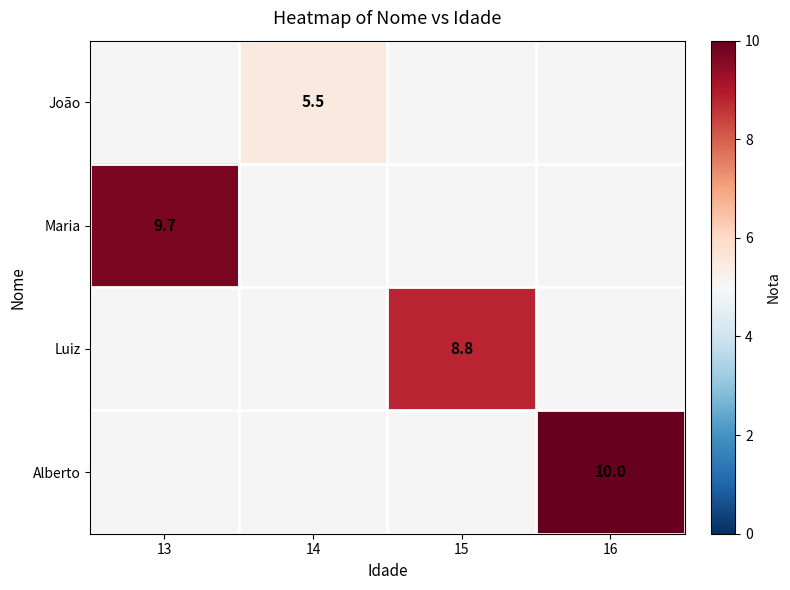

The value of João at 14 is 1.6. True or false?

False